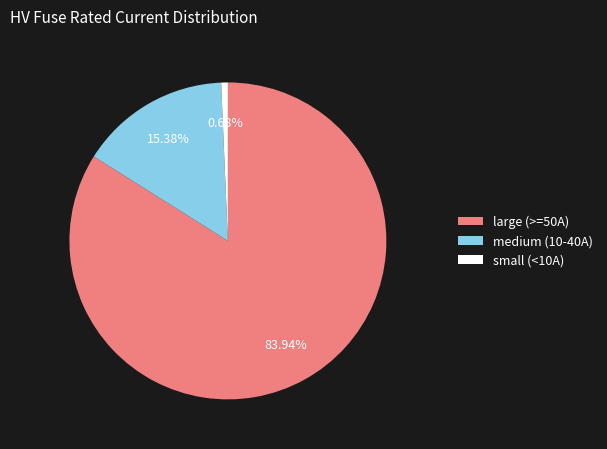

Which has a higher value, large (>=50A) or small (<10A)?

large (>=50A)